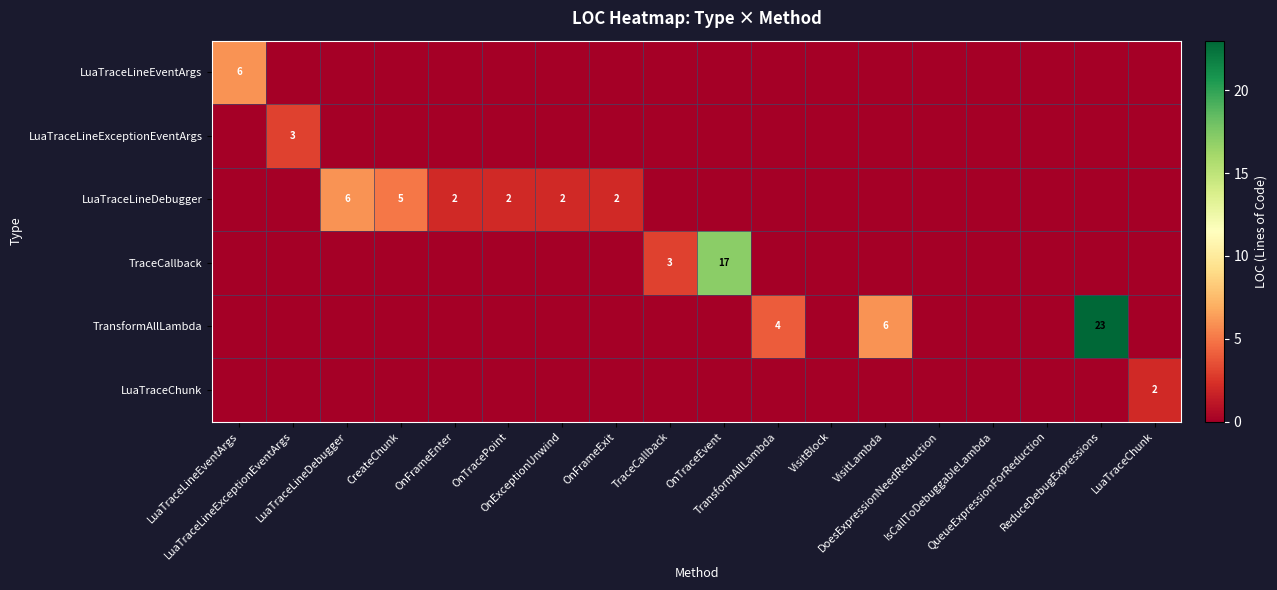

Which series has the largest total across all categories?

TransformAllLambda